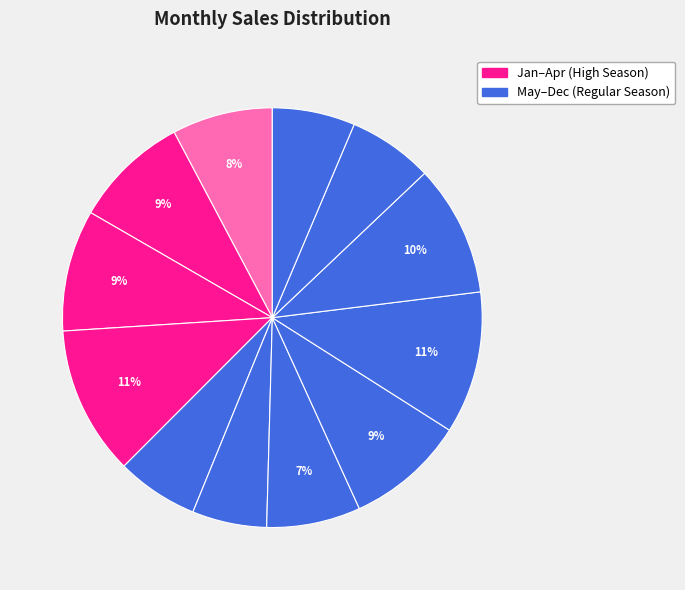

Is there a majority slice in this chart?

No